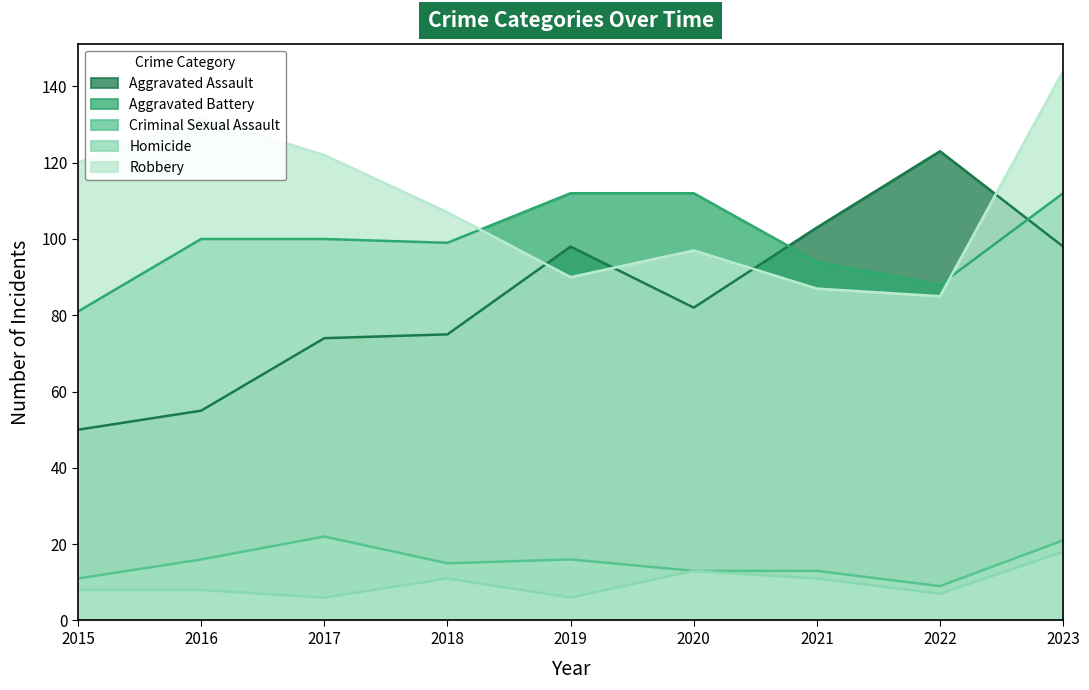

Reading right to left, extract all data points from this chart.

Aggravated Assault: 98	123	103	82	98	75	74	55	50
Aggravated Battery: 112	88	94	112	112	99	100	100	81
Criminal Sexual Assault: 21	9	13	13	16	15	22	16	11
Homicide: 18	7	11	13	6	11	6	8	8
Robbery: 144	85	87	97	90	107	122	132	120